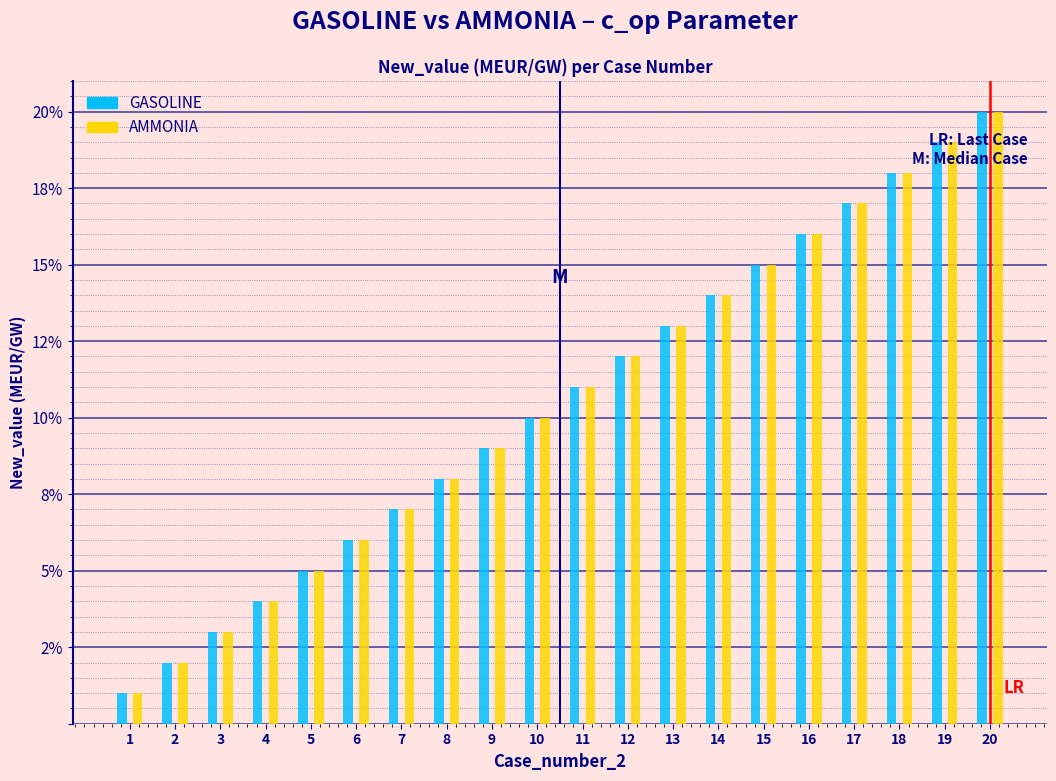

At how many categories does at least one series exceed 0?

20